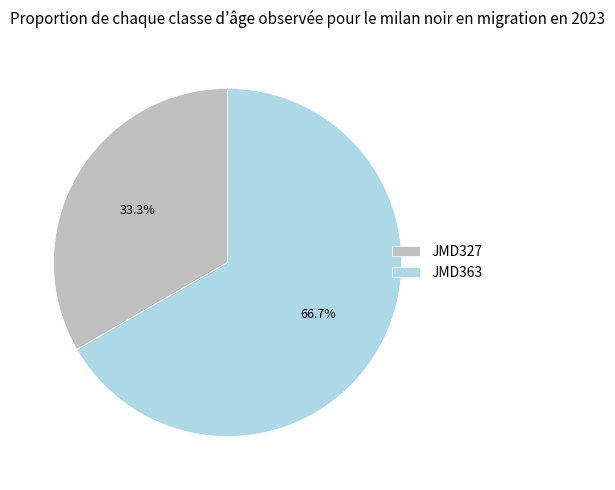

Does JMD327 represent more than half of the total?

No